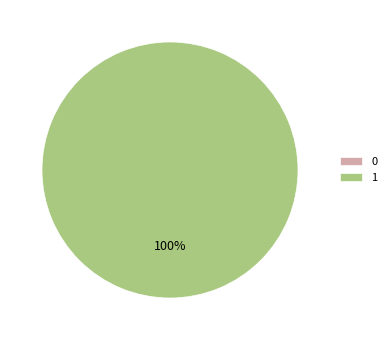

Which category has the biggest portion of the pie?

1